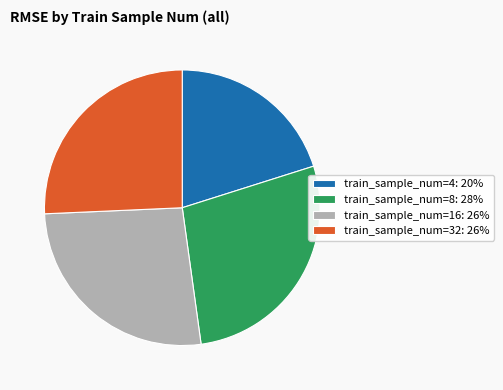

Count the number of slices in the pie.

4